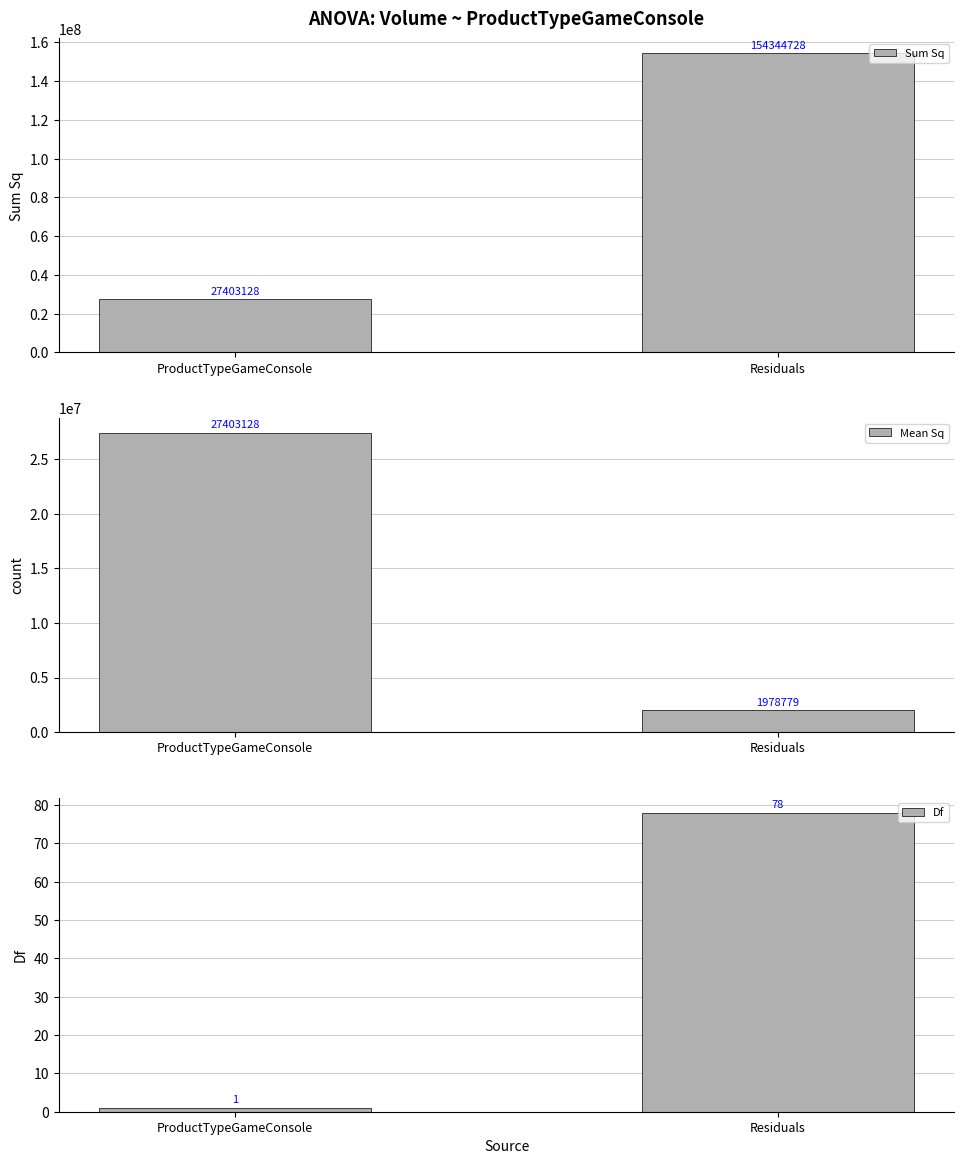

What is the spread (max minus min) of values at ProductTypeGameConsole?

27403127